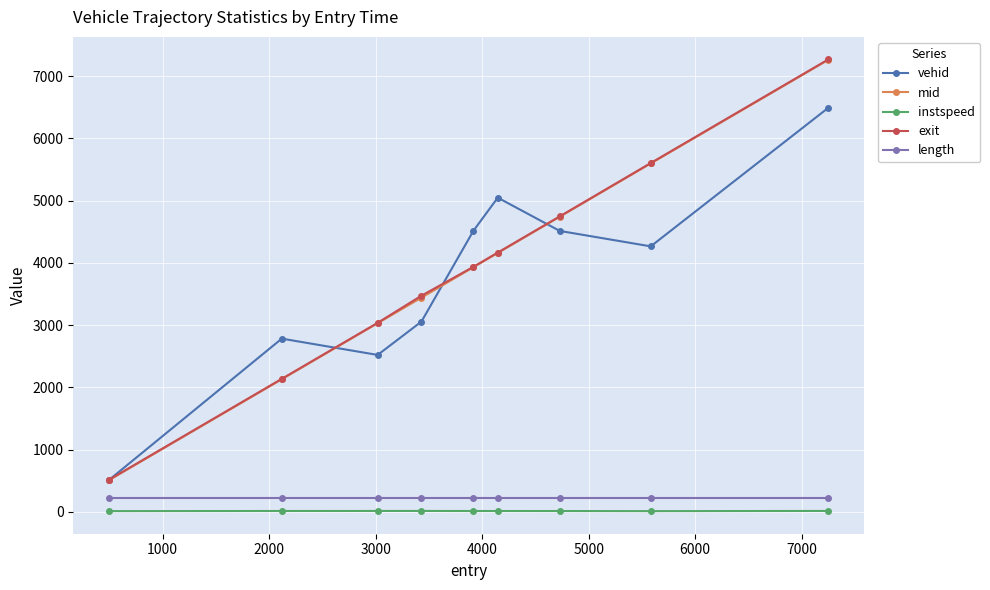

What is the value of the instspeed point at the 8th from the left?

11.2